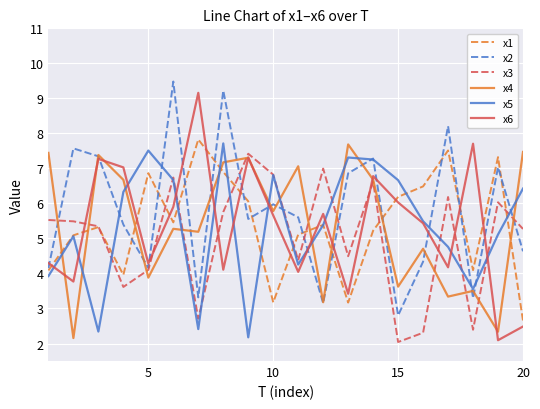

At how many categories does at least one series exceed 3?

20